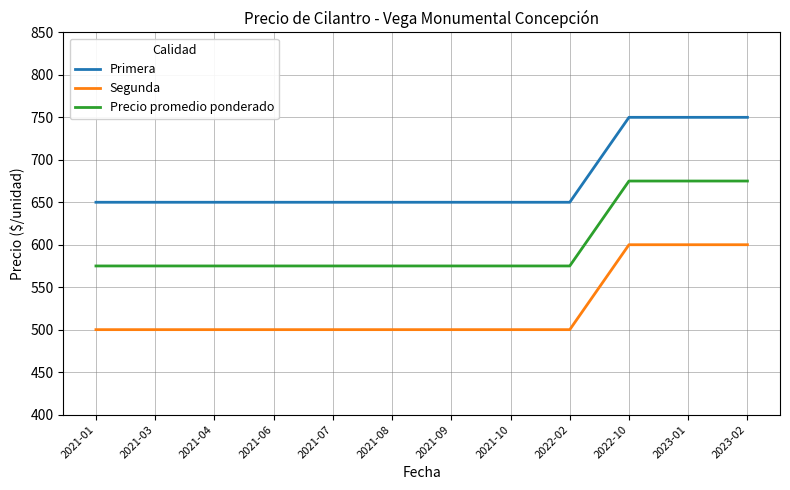

Is the value of Primera at 2021-03 greater than the value of Segunda at 2021-03?

Yes